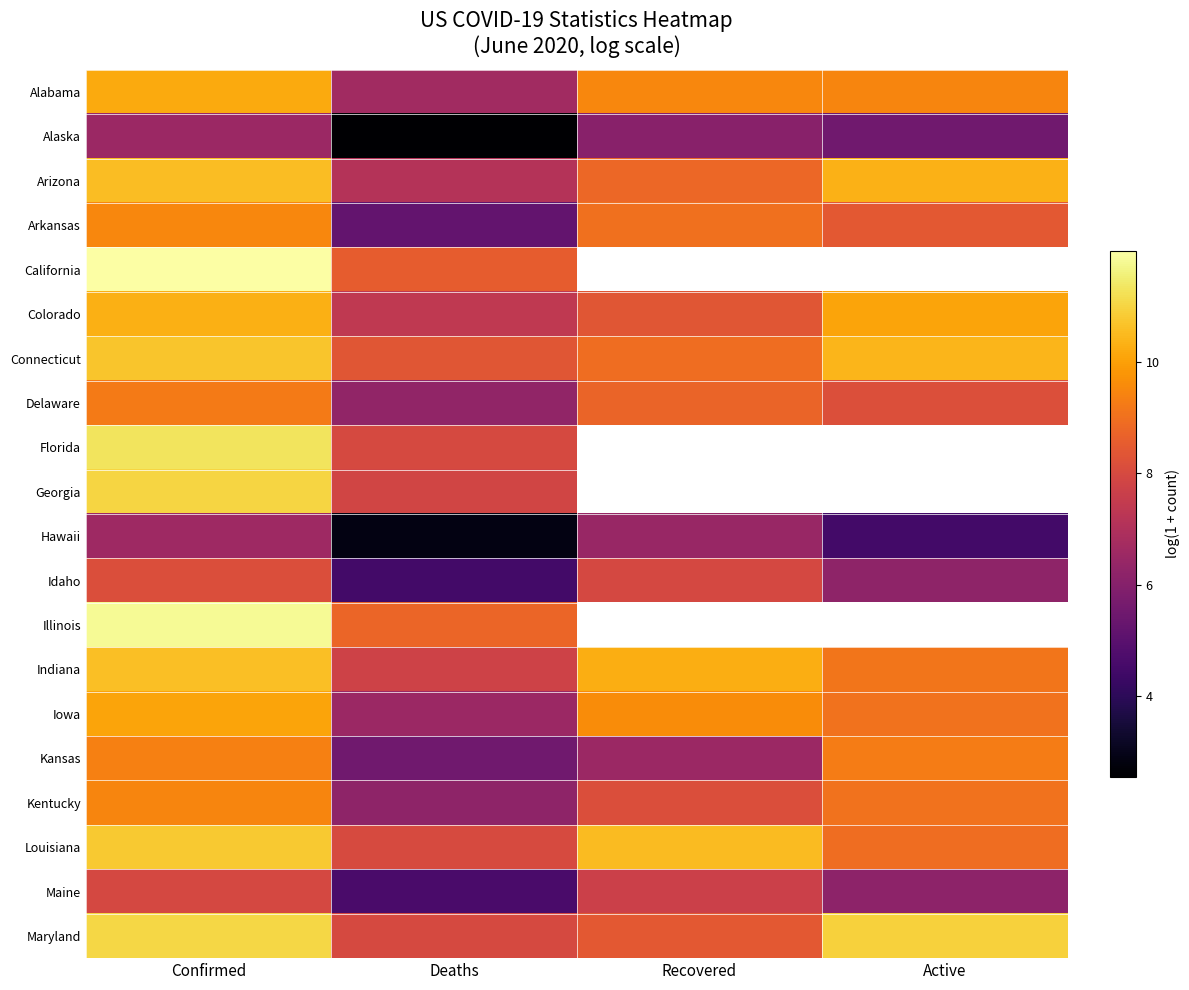

What is the difference between the Indiana values at Recovered and Active?

1.1